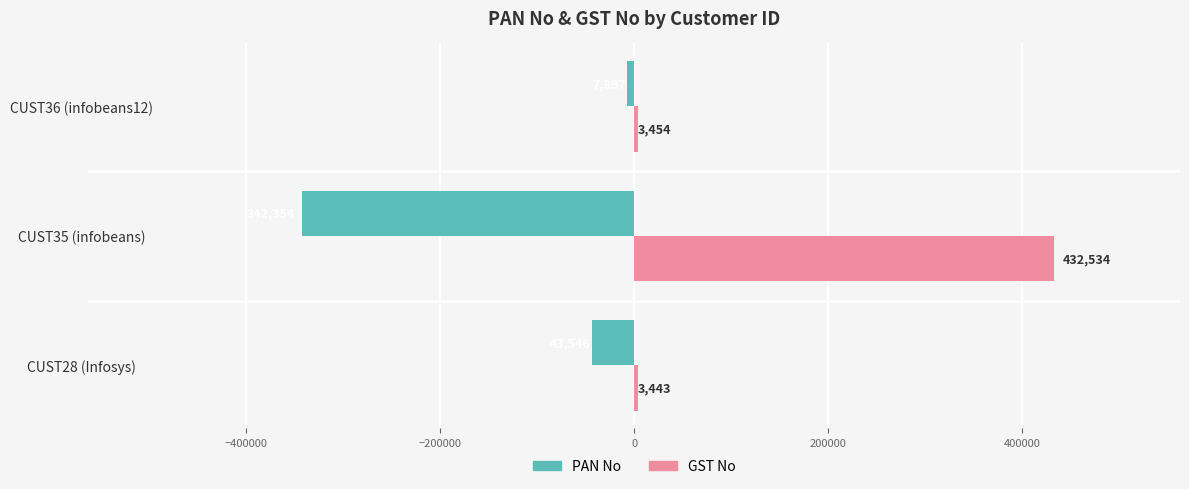

Between CUST28 (Infosys) and CUST36 (infobeans12), which series saw the biggest shift?

PAN No